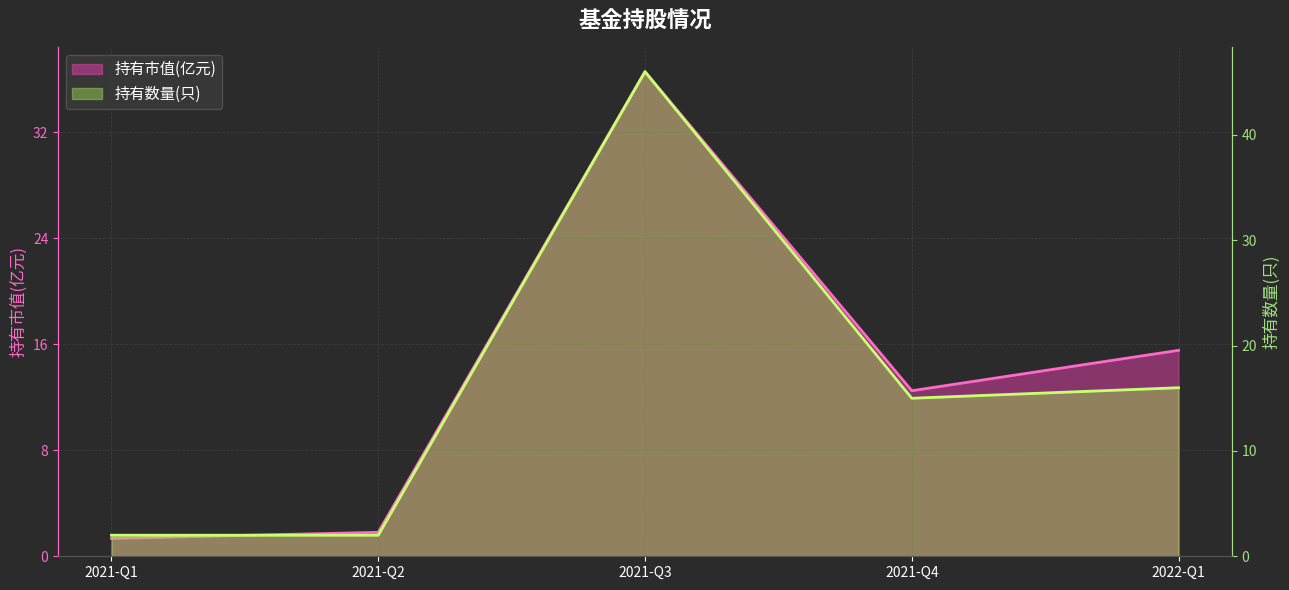

List the series in order of their overall mean, lowest first.

持有市值(亿元), 持有数量(只)